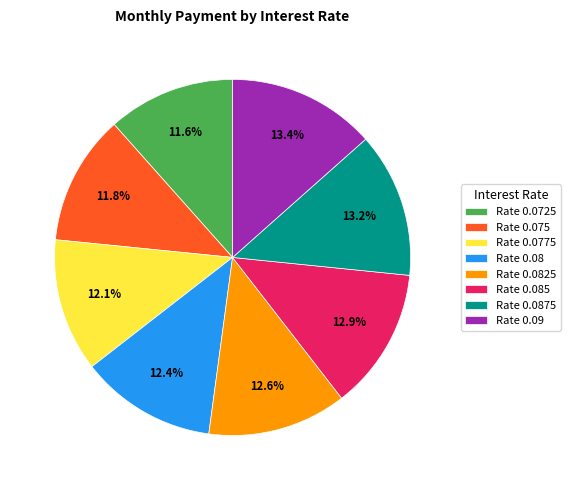

How many segments does this pie chart have?

8